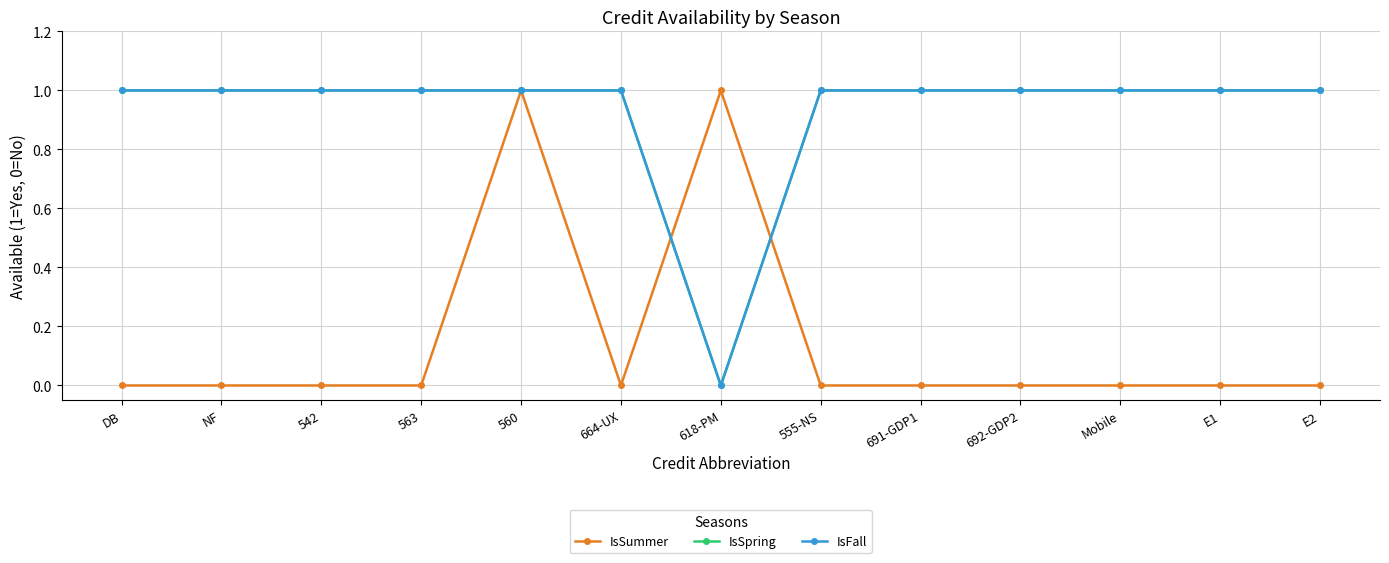

What is the difference between the highest and lowest values at E1?

1